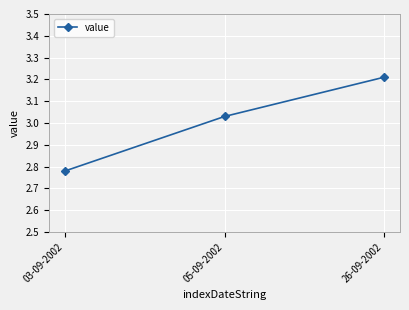

What is the label of the 3rd point from the left?

26-09-2002